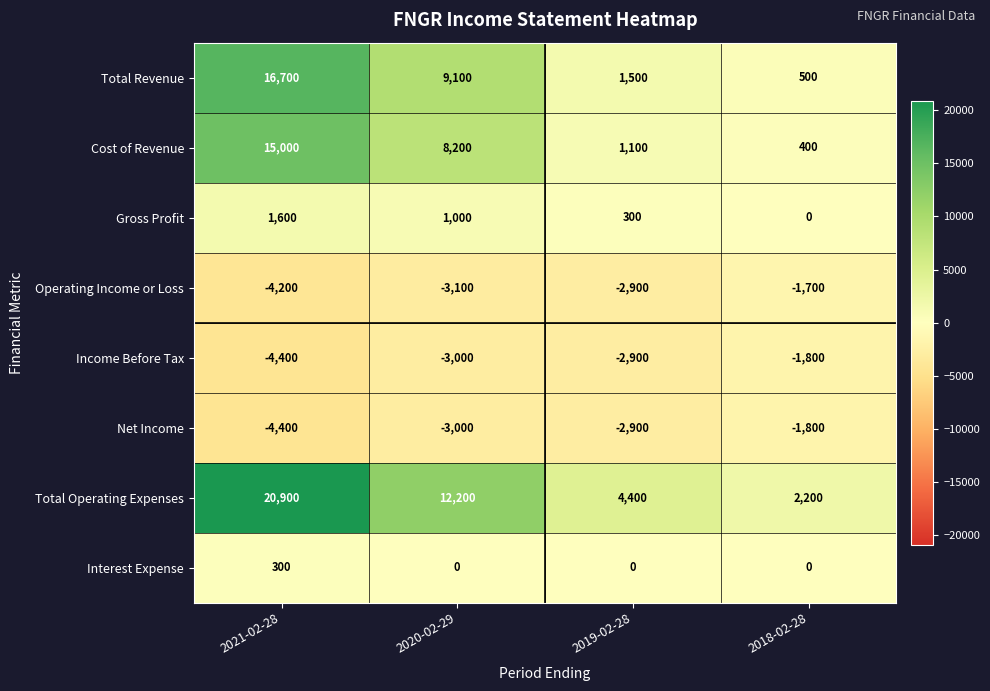

Which series has the widest spread of values?

Total Operating Expenses